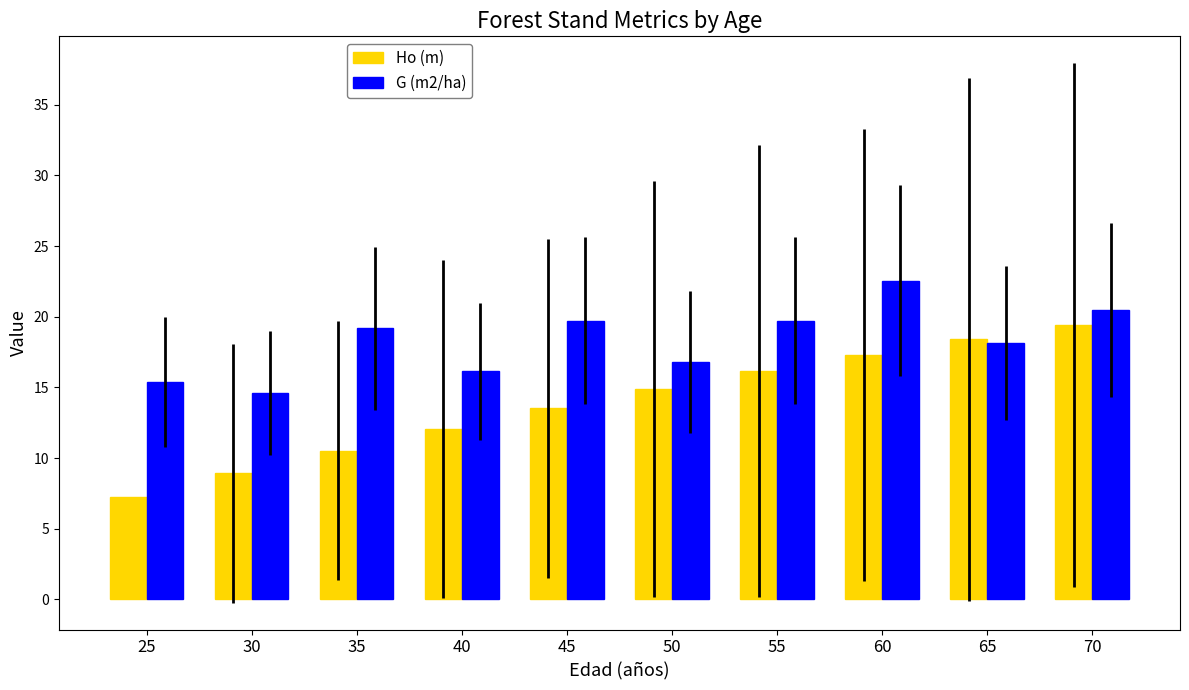

Between 35 and 70, which series saw the biggest shift?

Ho (m)